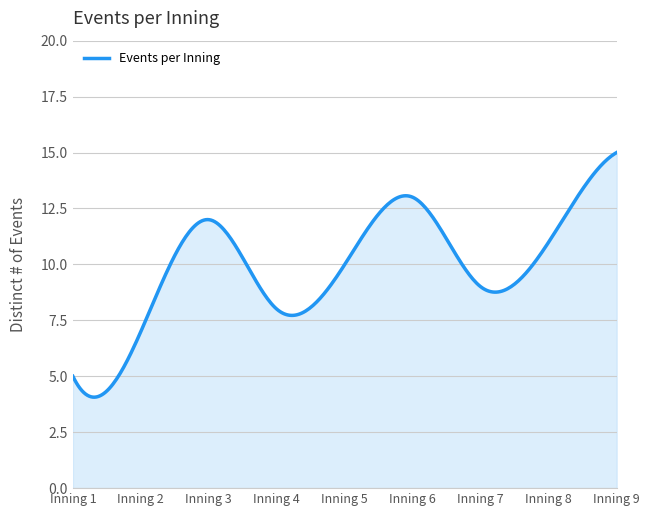

What is the minimum value shown in the chart?

4.1